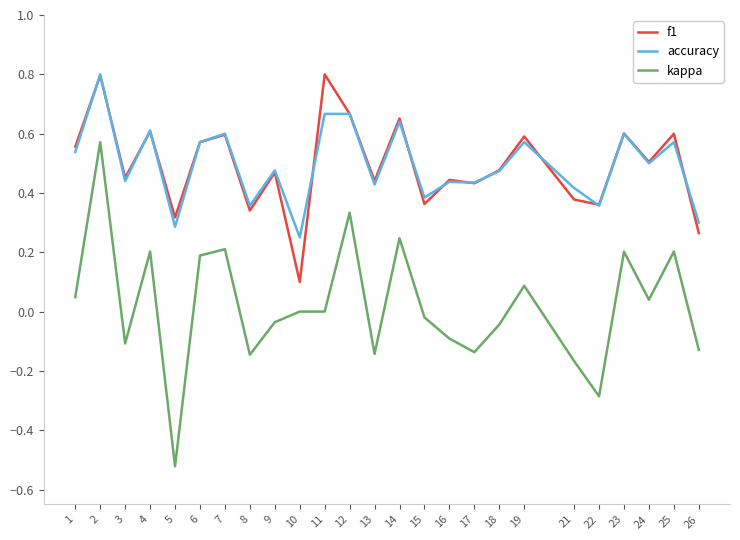

True or false: f1 and kappa intersect in this chart.

False